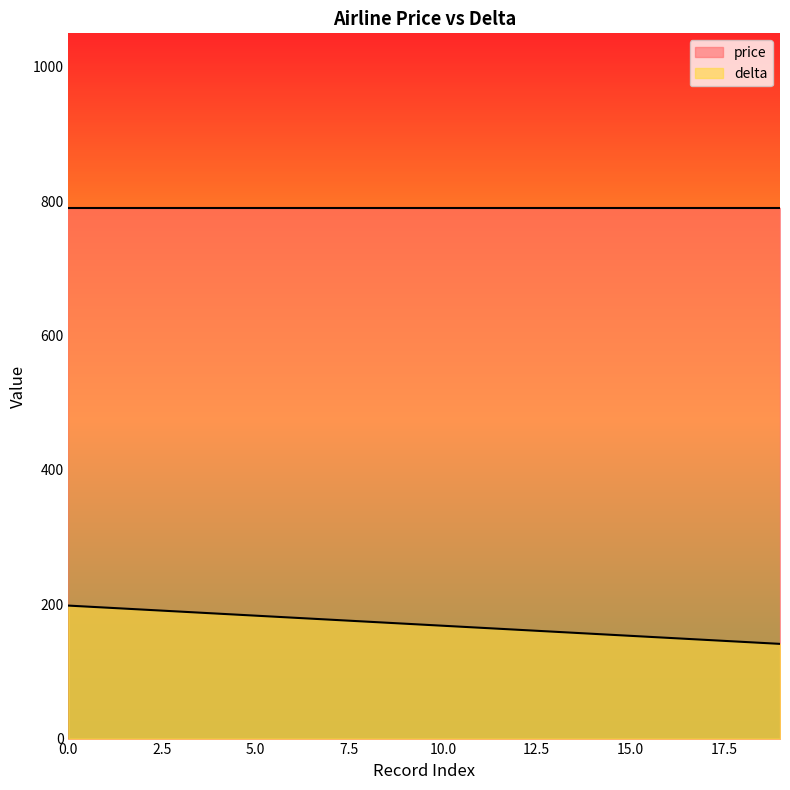

The chart shows a value of 177 at 7. True or false?

True